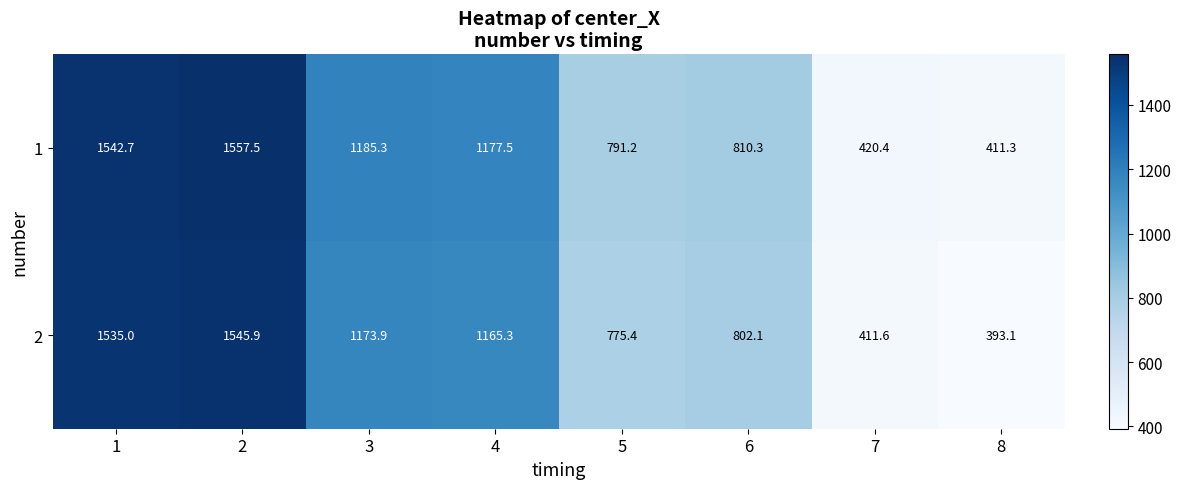

Rank the series at 2 from lowest to highest value.

2, 1